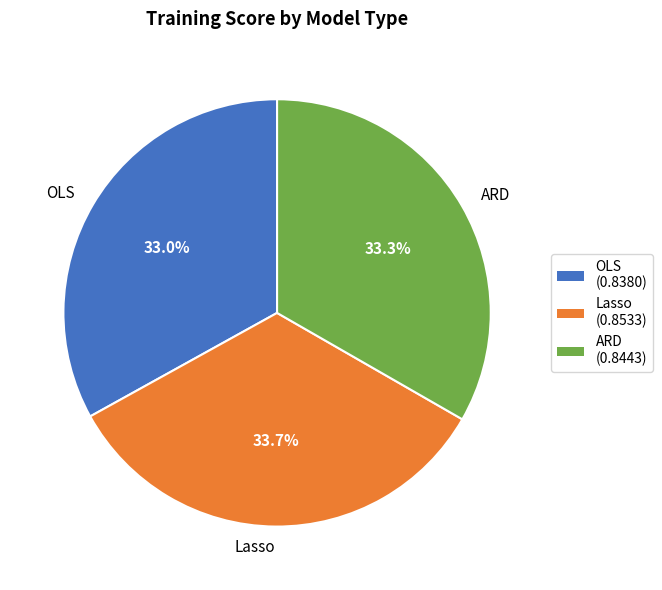

Between OLS and Lasso, which is larger?

Lasso